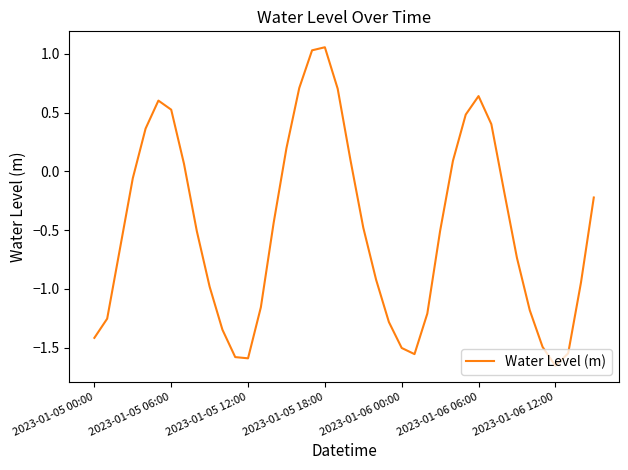

What is the difference between the maximum and minimum values?

2.7